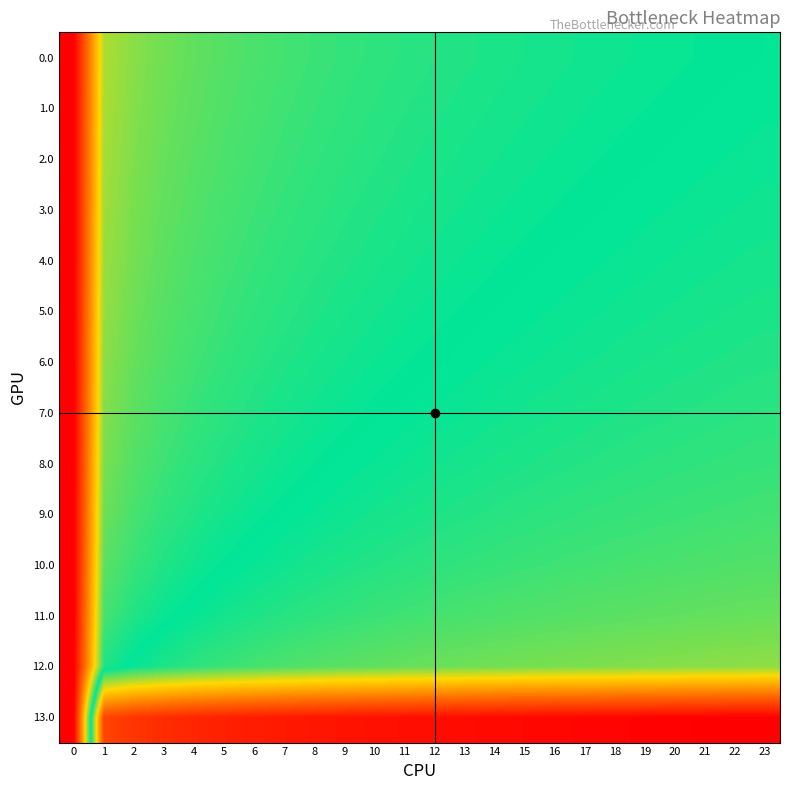

Rank the series at 9 from highest to lowest value.

13.0, 12.0, 11.0, 10.0, 9.0, 8.0, 7.0, 6.0, 5.0, 4.0, 3.0, 2.0, 1.0, 0.0